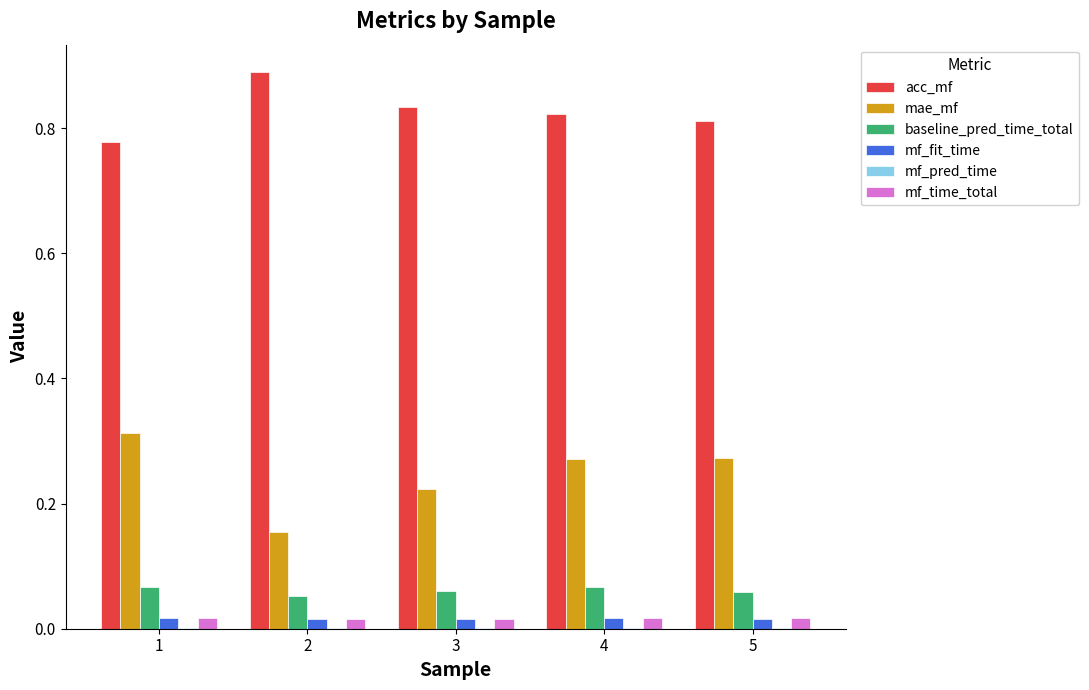

The mae_mf series shows 0.1 at 3. True or false?

False